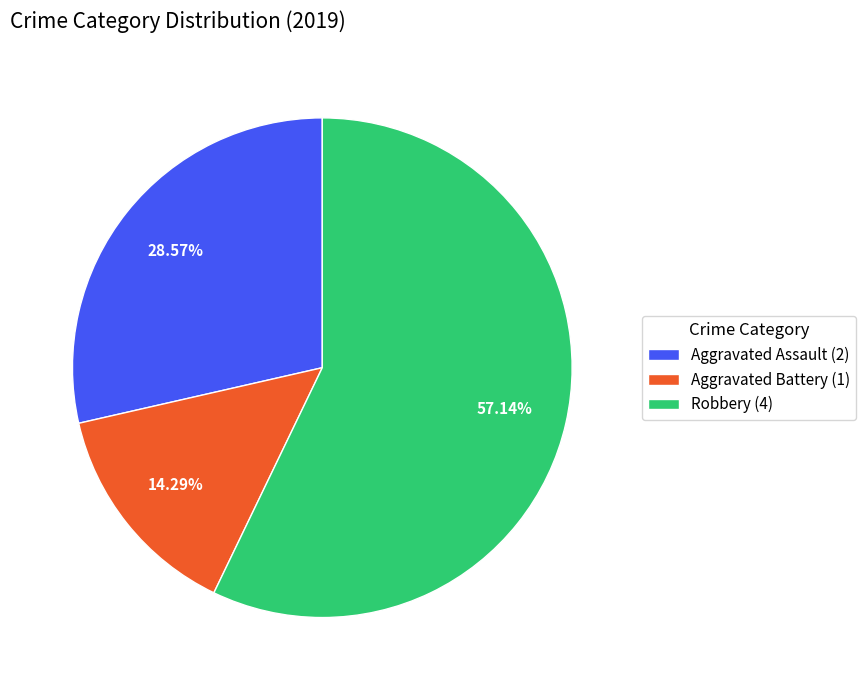

Which category accounts for the majority?

Robbery